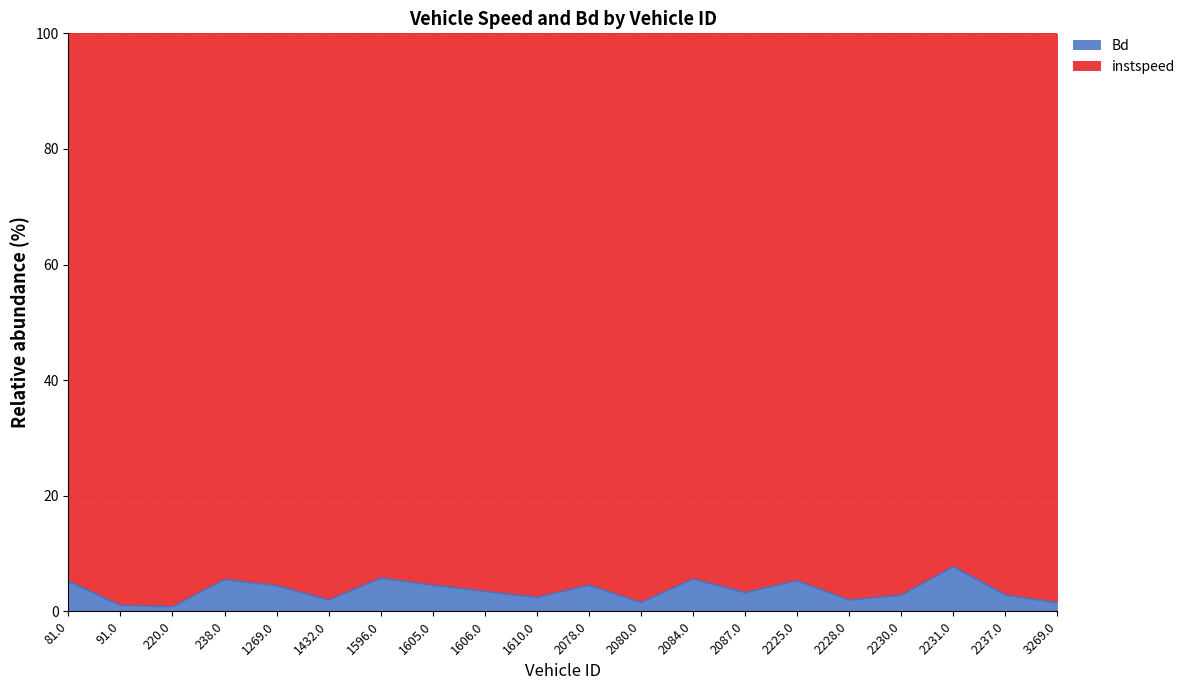

What is the sum of all values?

72.2